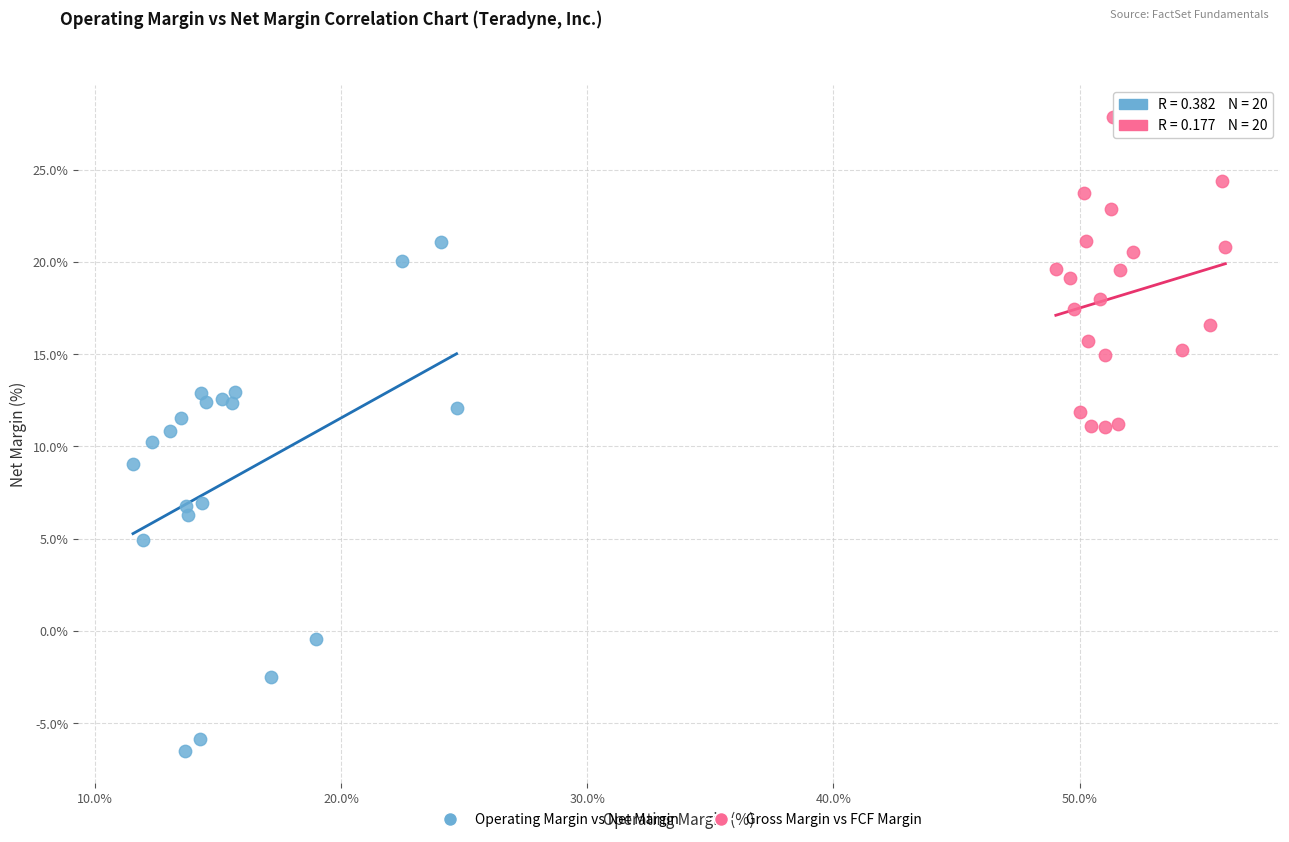

What are all the series names shown in the legend?

Operating Margin vs Net Margin, Gross Margin vs FCF Margin